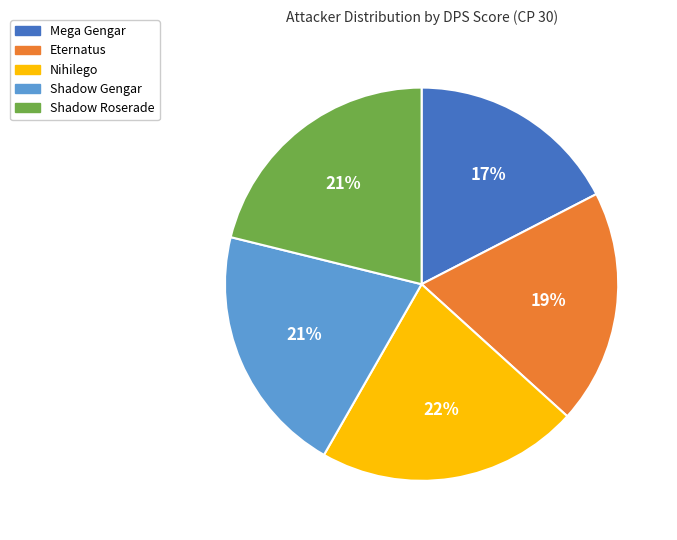

To the nearest percent, what is the combined percentage of Shadow Gengar and Shadow Roserade?

42%